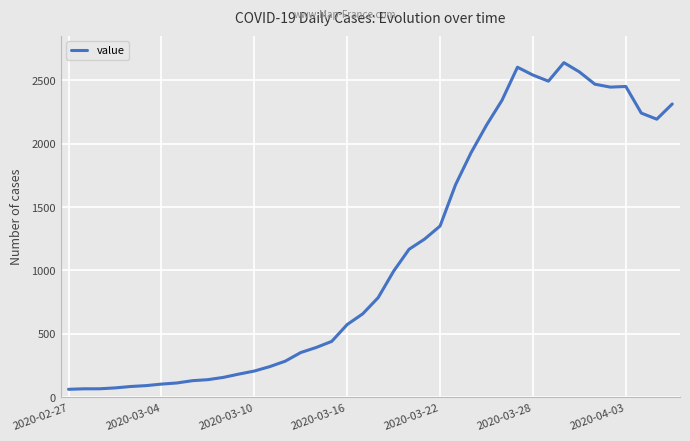

What is the maximum value shown in the chart?

2639